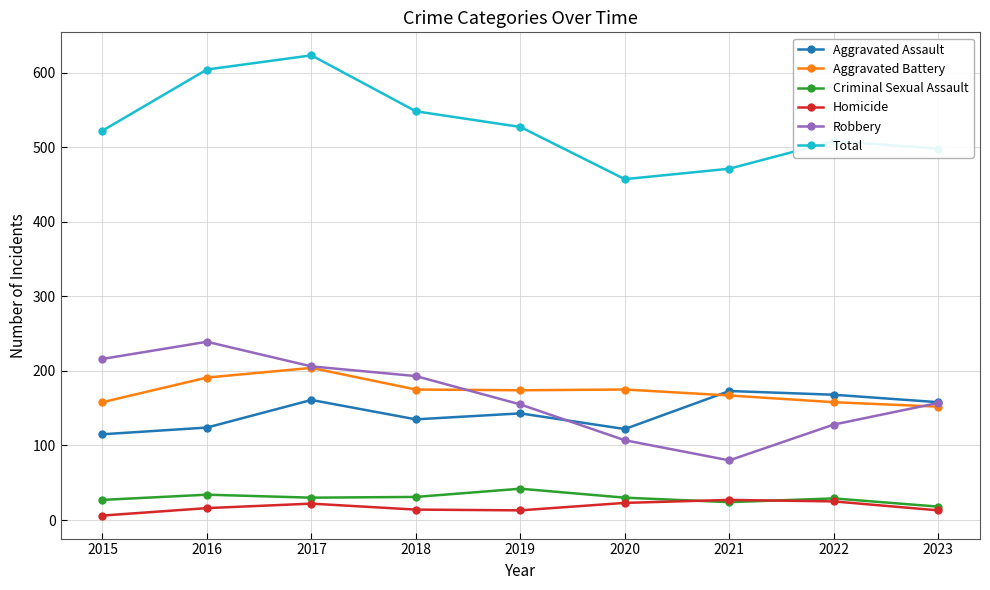

Rank the series at 2016 from lowest to highest value.

Homicide, Criminal Sexual Assault, Aggravated Assault, Aggravated Battery, Robbery, Total